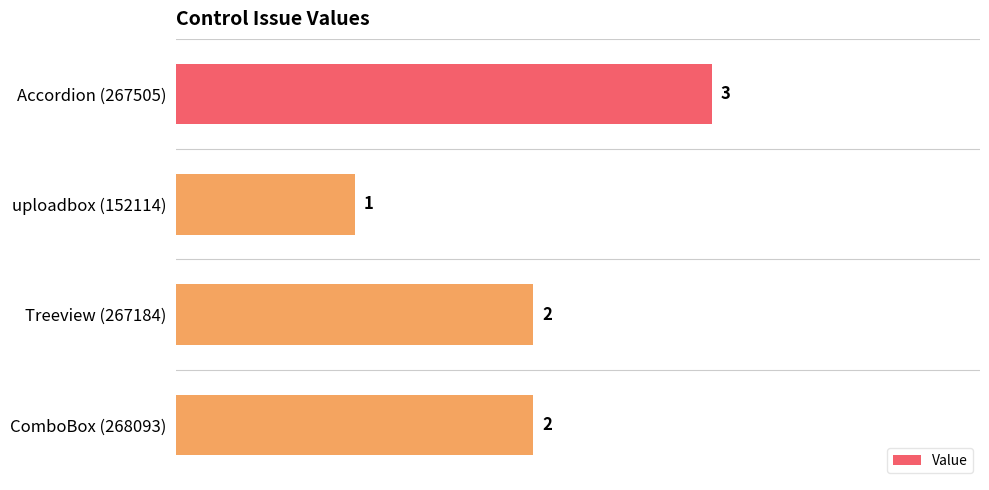

The chart shows a value of 1 at uploadbox (152114). True or false?

True